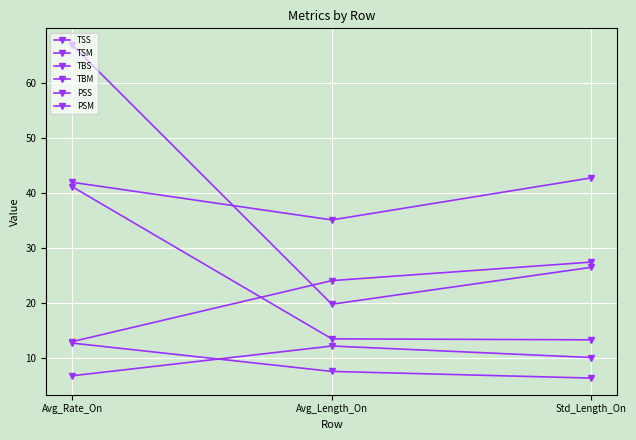

At which category is the sum across all series the highest?

Avg_Rate_On